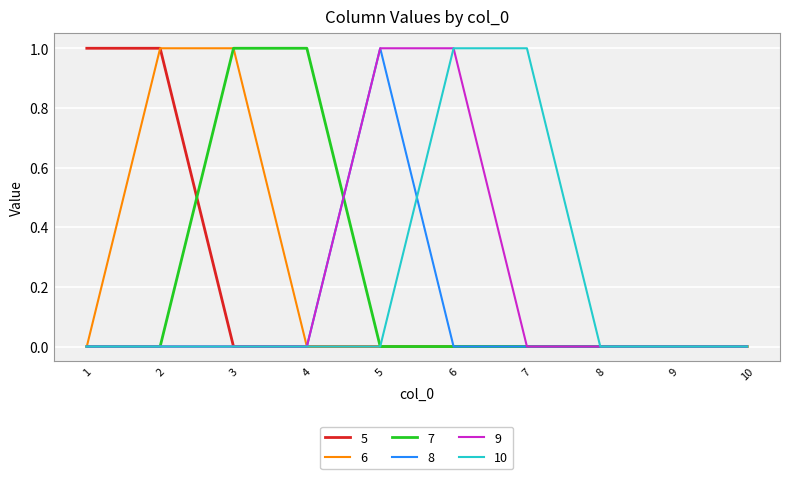

Which category has the highest value in the 8 series?

5